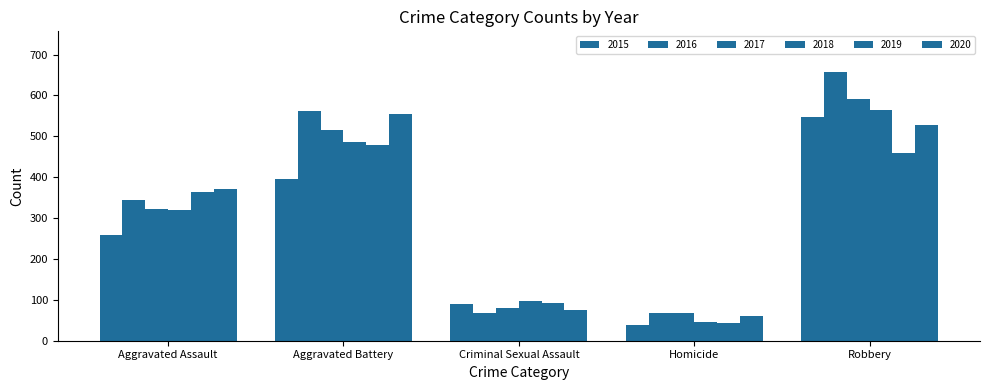

Count the number of data series in this chart.

6